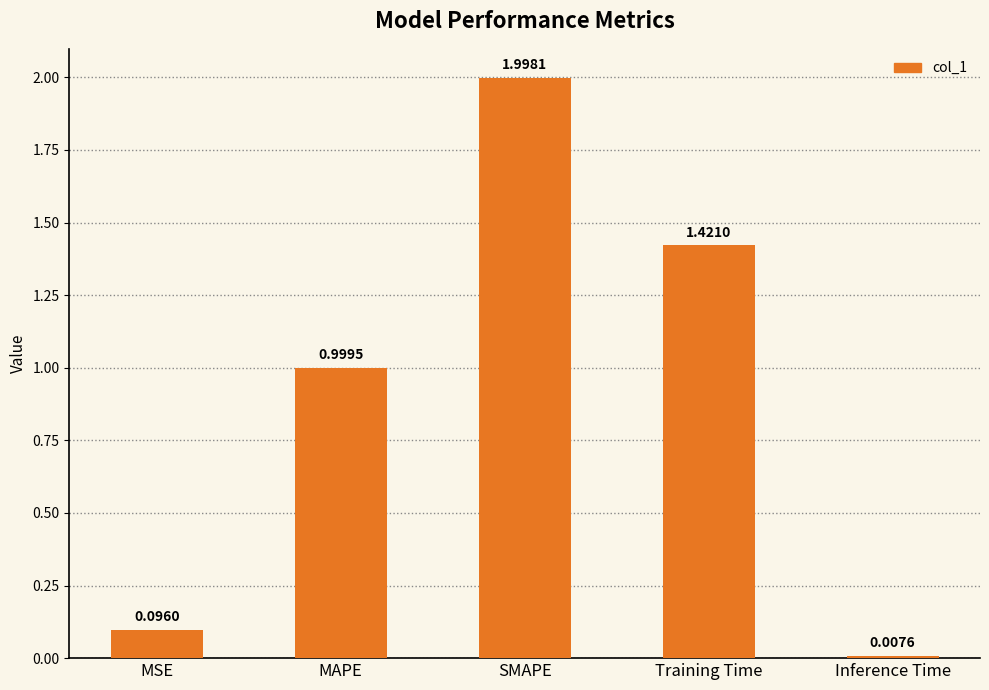

What is the sum of the values at MAPE and MSE?

1.1